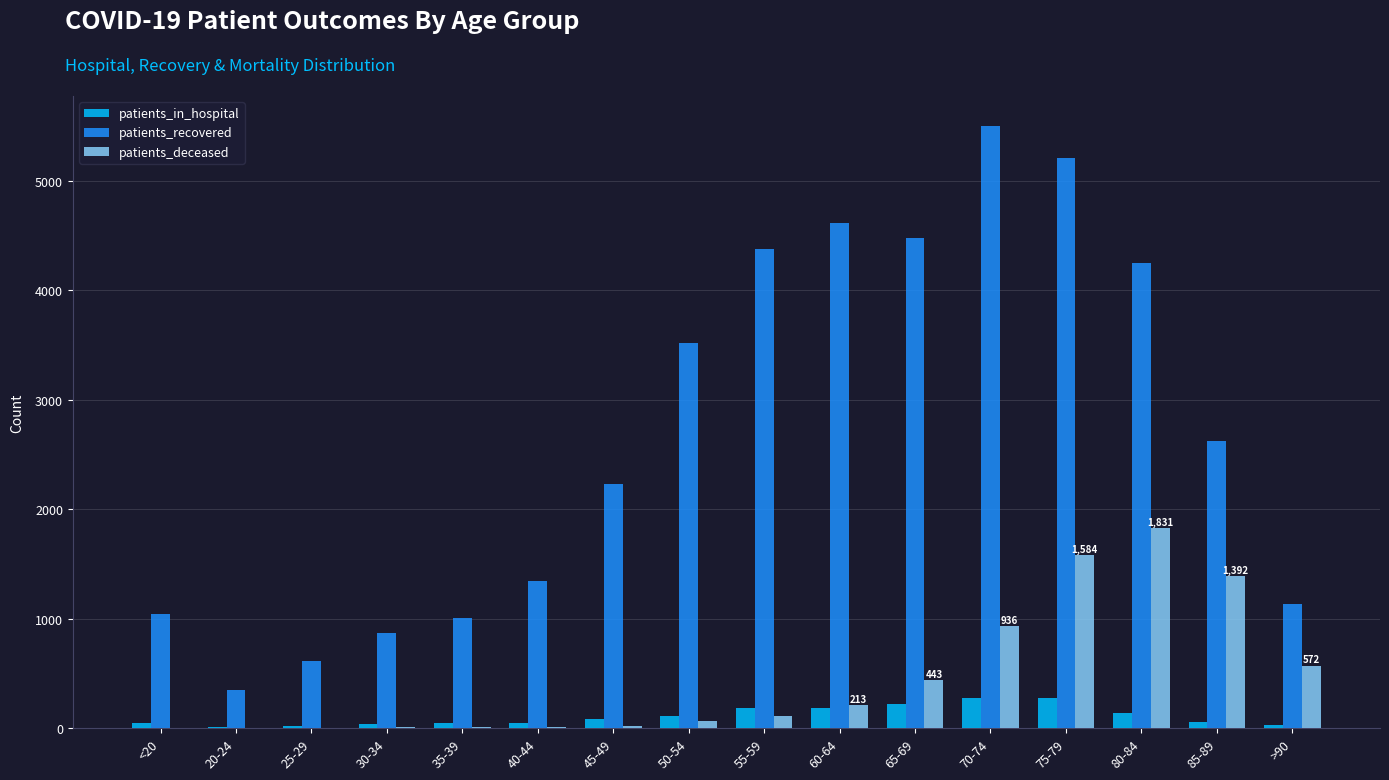

At which category is the sum across all series the highest?

75-79